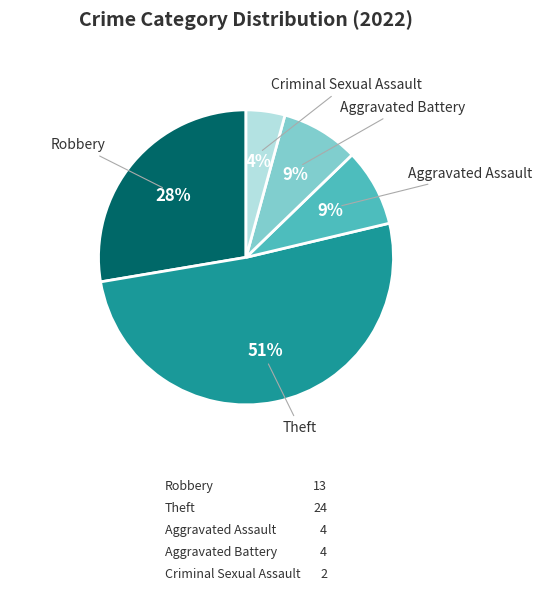

To the nearest percent, what is the difference between the Theft and Criminal Sexual Assault slice percentages?

47%